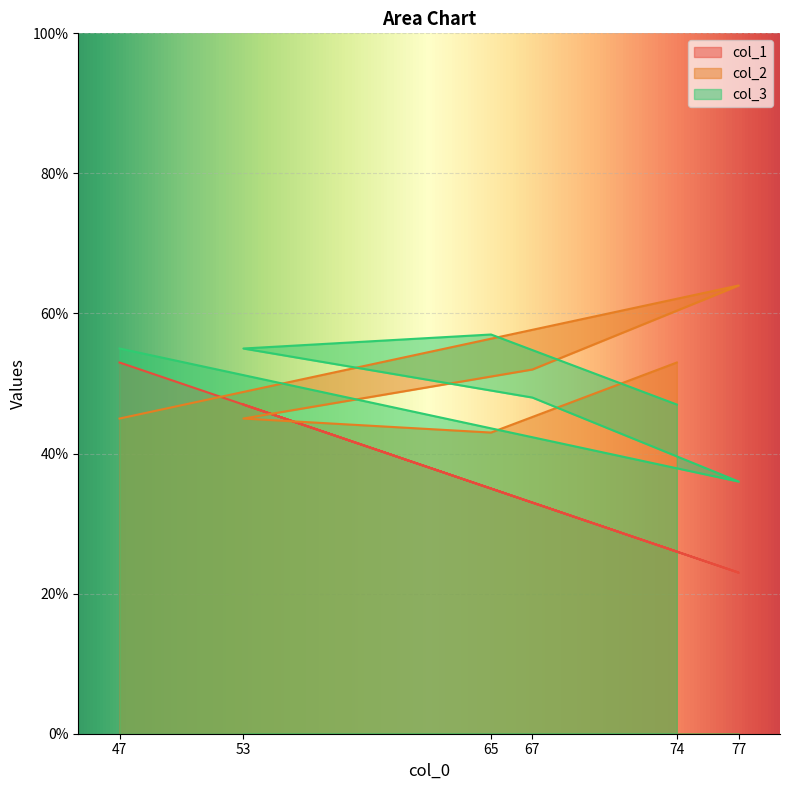

Which series changed the most between 53 and 74?

col_1